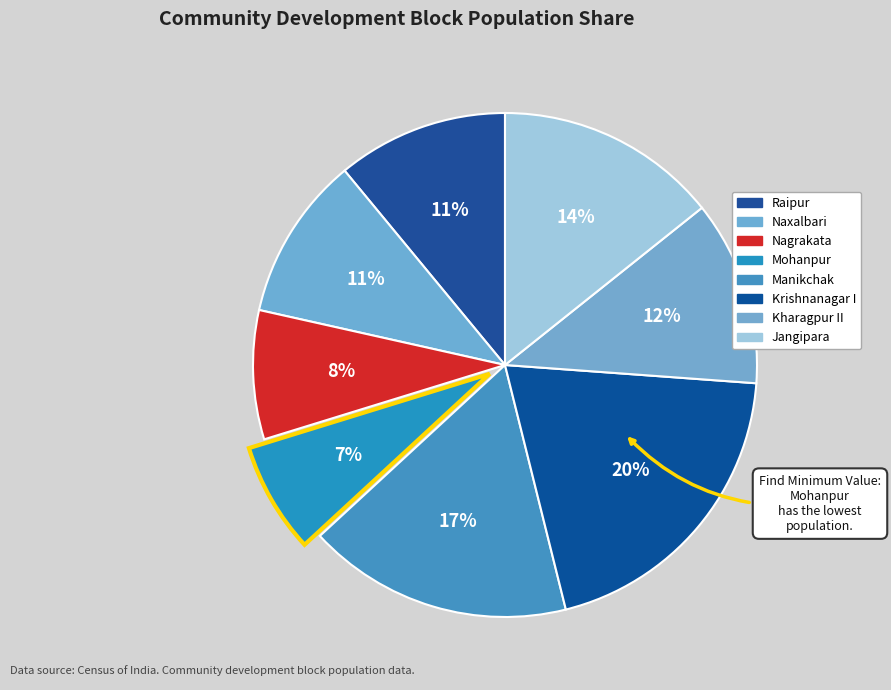

What is the ratio of the value at Raipur to the value at Krishnanagar I?

0.6